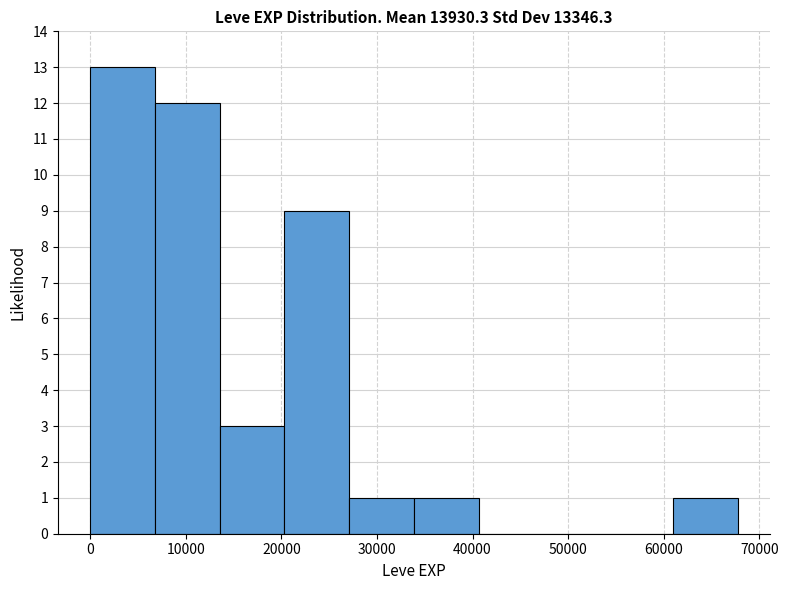

Reading left to right, transcribe this chart: for each bar, give the range it covers on the x-axis and its height. Neither the bar edges nor the heights are printed on the chart, so give them approximately, as read against the axes.

0 to 7000: 13
7000 to 14000: 12
14000 to 20000: 3
20000 to 27000: 9
27000 to 34000: 1
34000 to 41000: 1
41000 to 47000: 0
47000 to 54000: 0
54000 to 61000: 0
61000 to 68000: 1